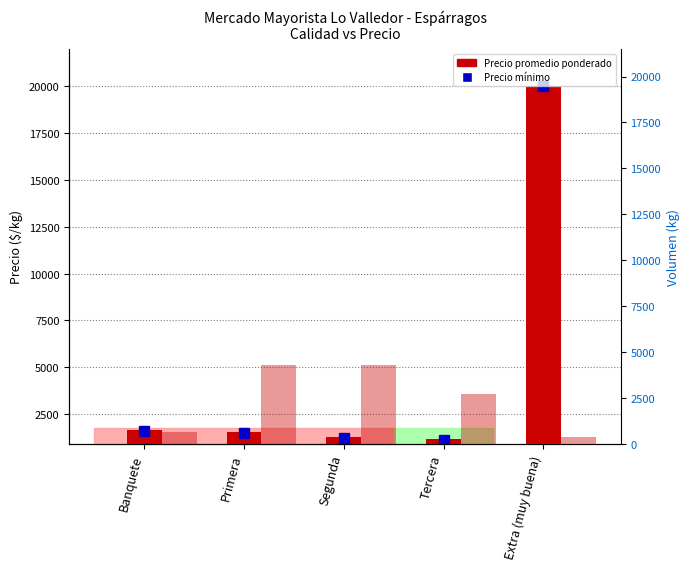

What is the label of the 1st bar from the right?

Extra (muy buena)